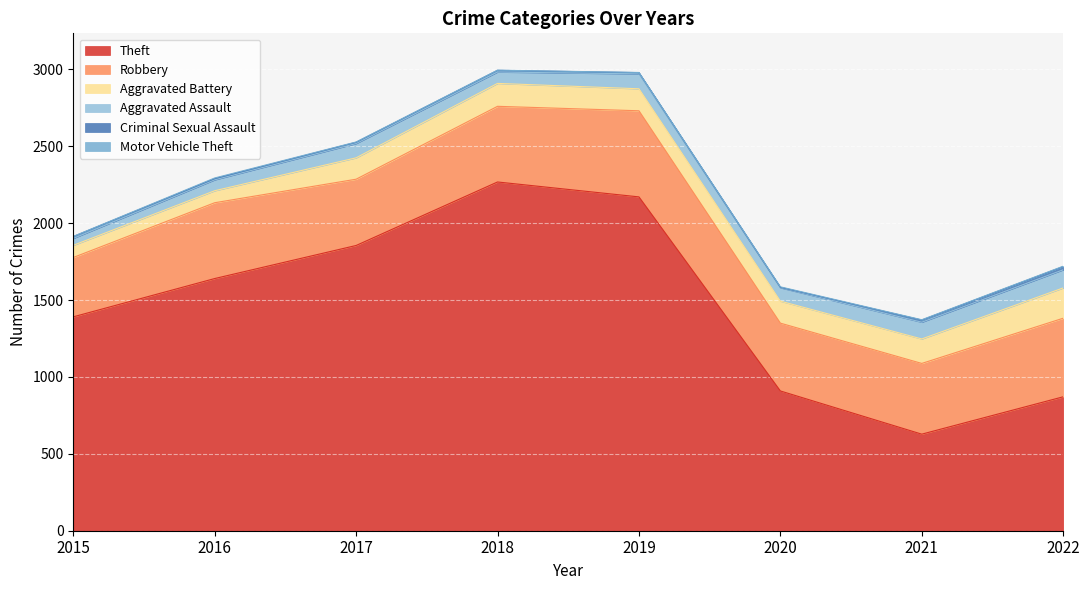

True or false: Theft and Criminal Sexual Assault intersect in this chart.

False